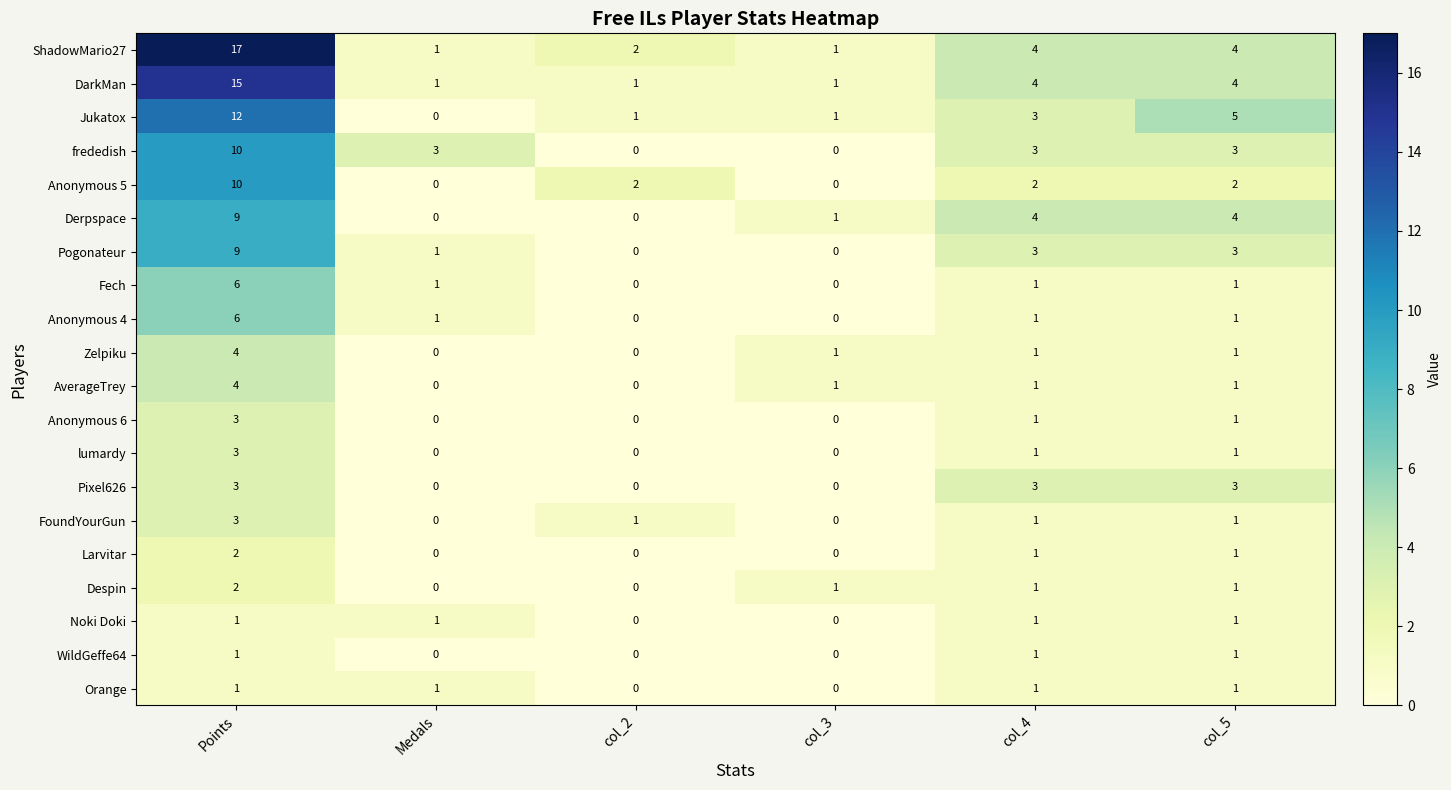

What is the approximate value of Jukatox at col_4, to the nearest 5?

5